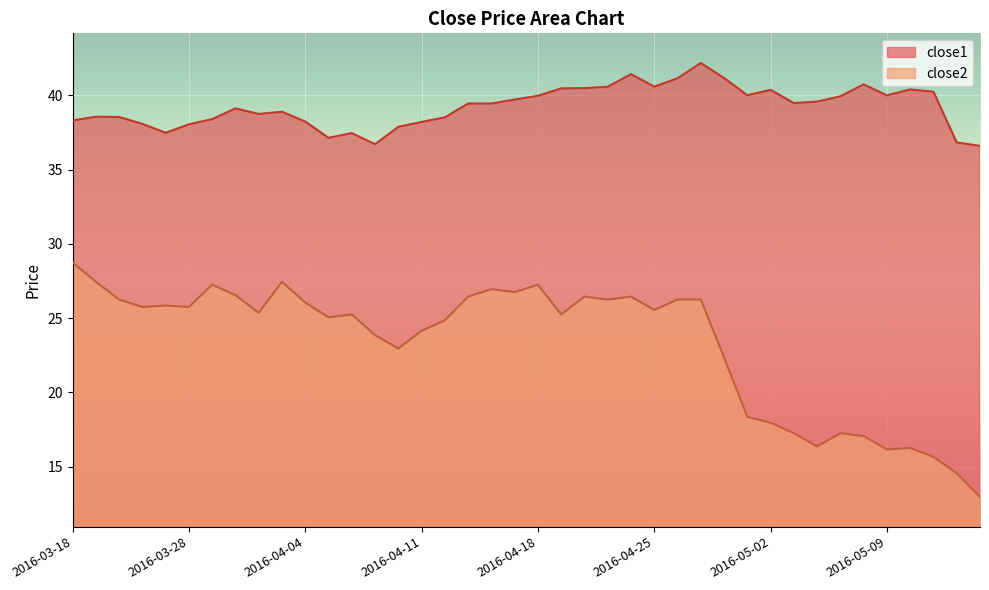

True or false: close1 and close2 intersect in this chart.

False